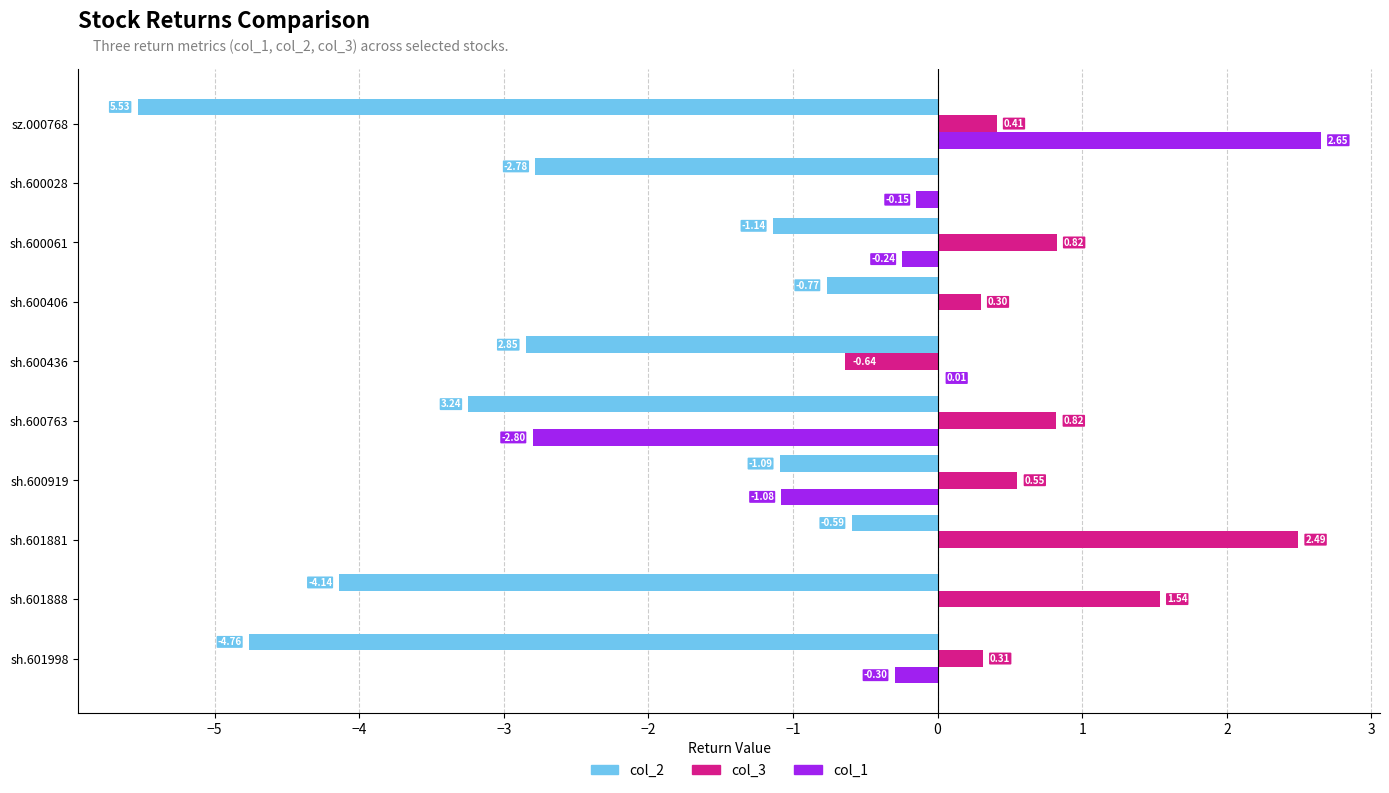

Which series changed the most between sh.601998 and sh.600919?

col_2